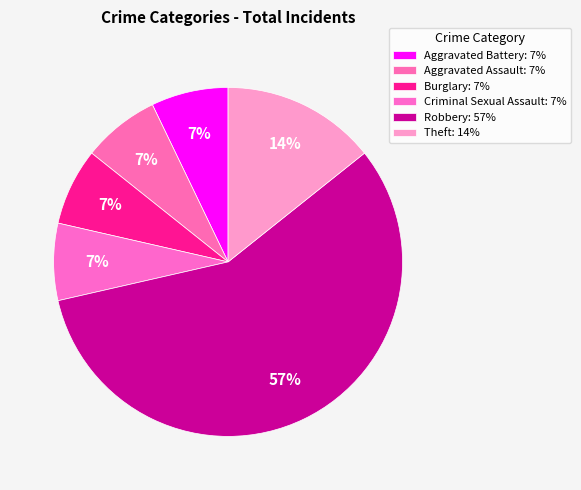

Count the number of slices in the pie.

6